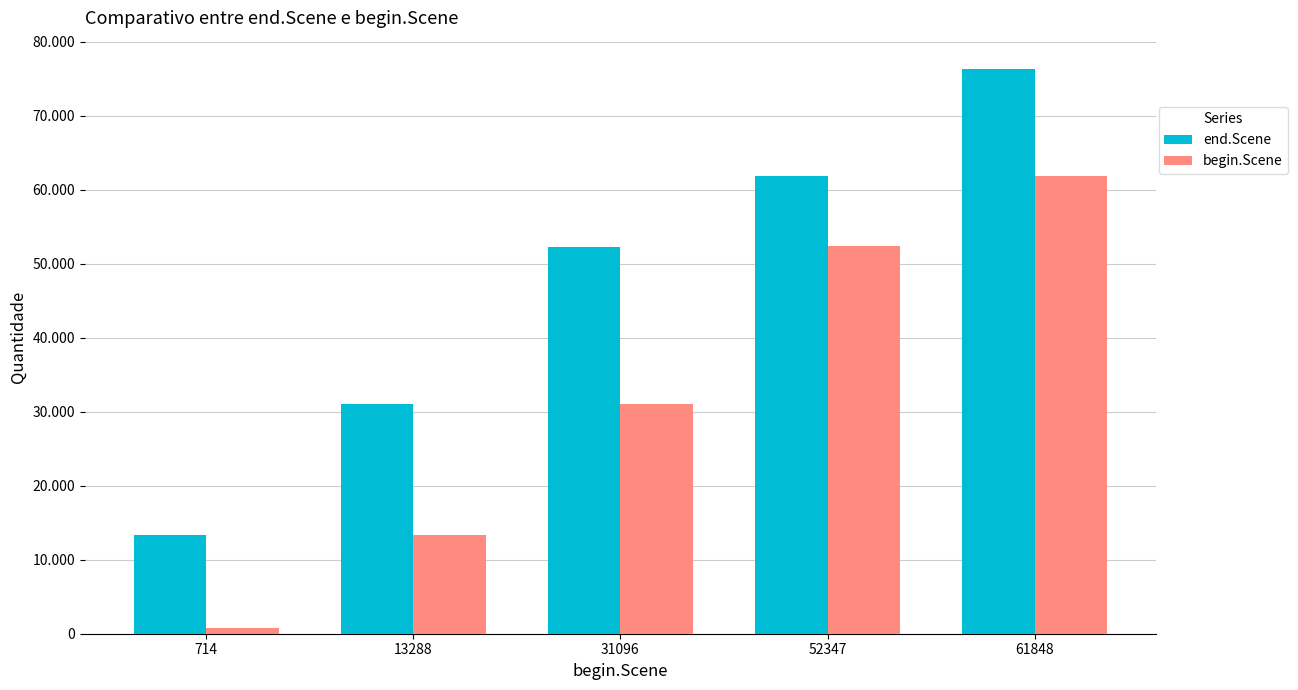

Reading right to left, what are all the values shown in this chart?

end.Scene: 61848=76353	52347=61841	31096=52340	13288=31088	714=13281
begin.Scene: 61848=61848	52347=52347	31096=31096	13288=13288	714=714